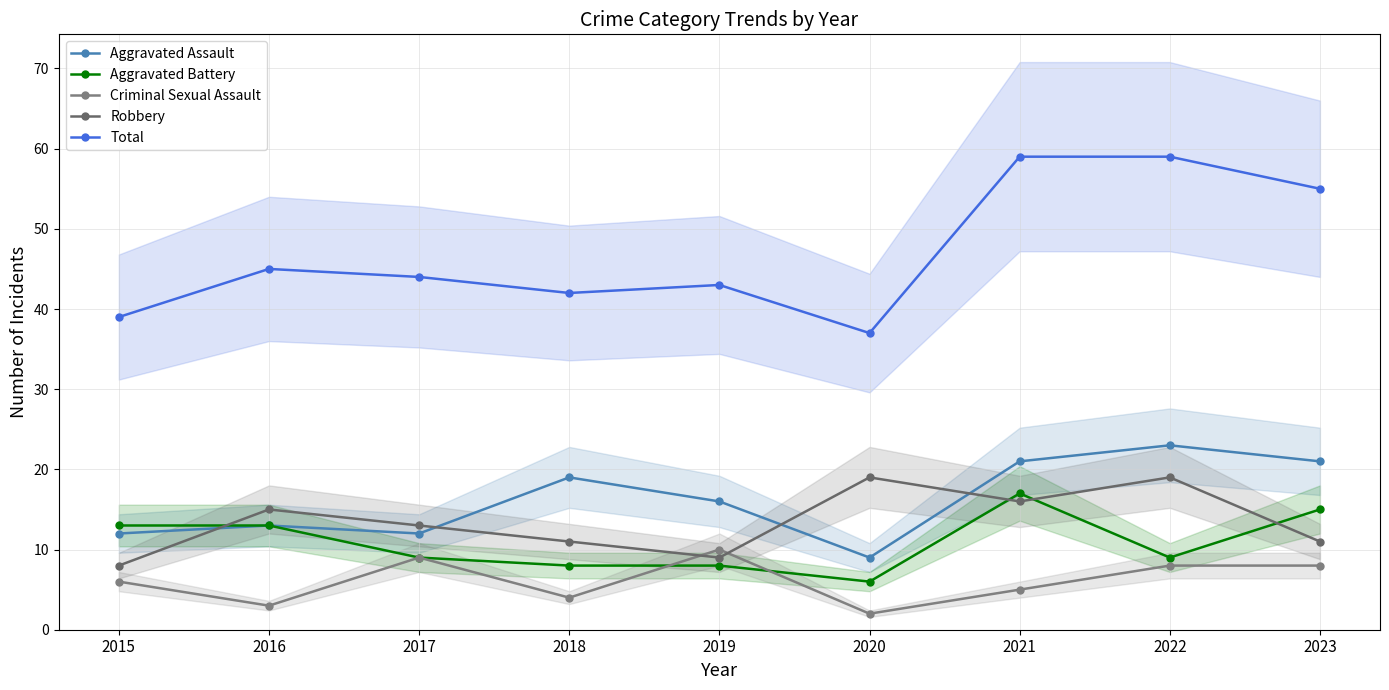

What is the difference between the highest and lowest values at 2018?

38